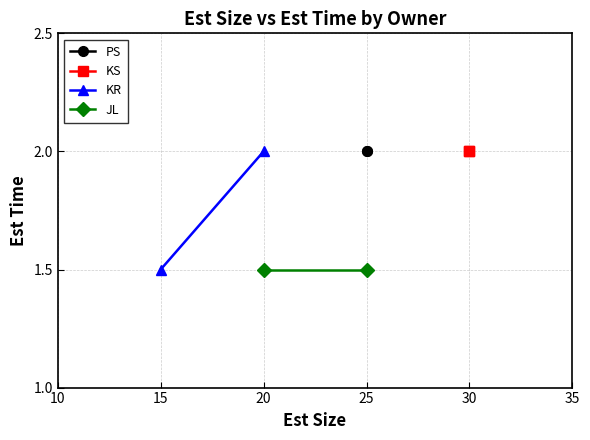

Between 10 and 15, which is larger?

10